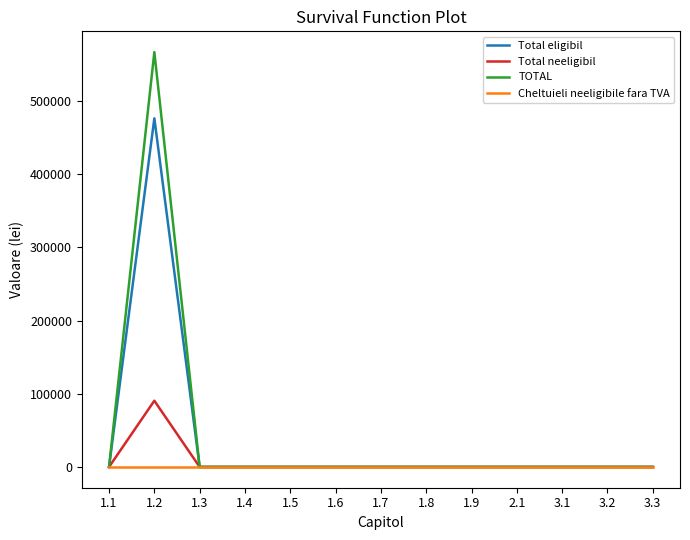

What are all the series names shown in the legend?

Total eligibil, Total neeligibil, TOTAL, Cheltuieli neeligibile fara TVA